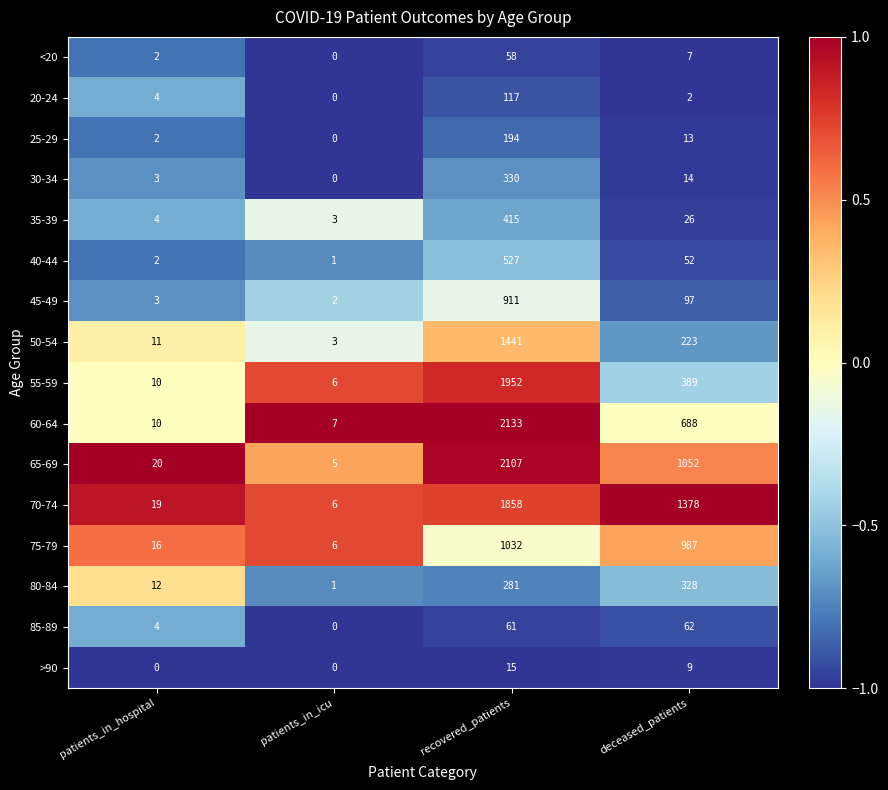

Count the number of categories in the chart.

4